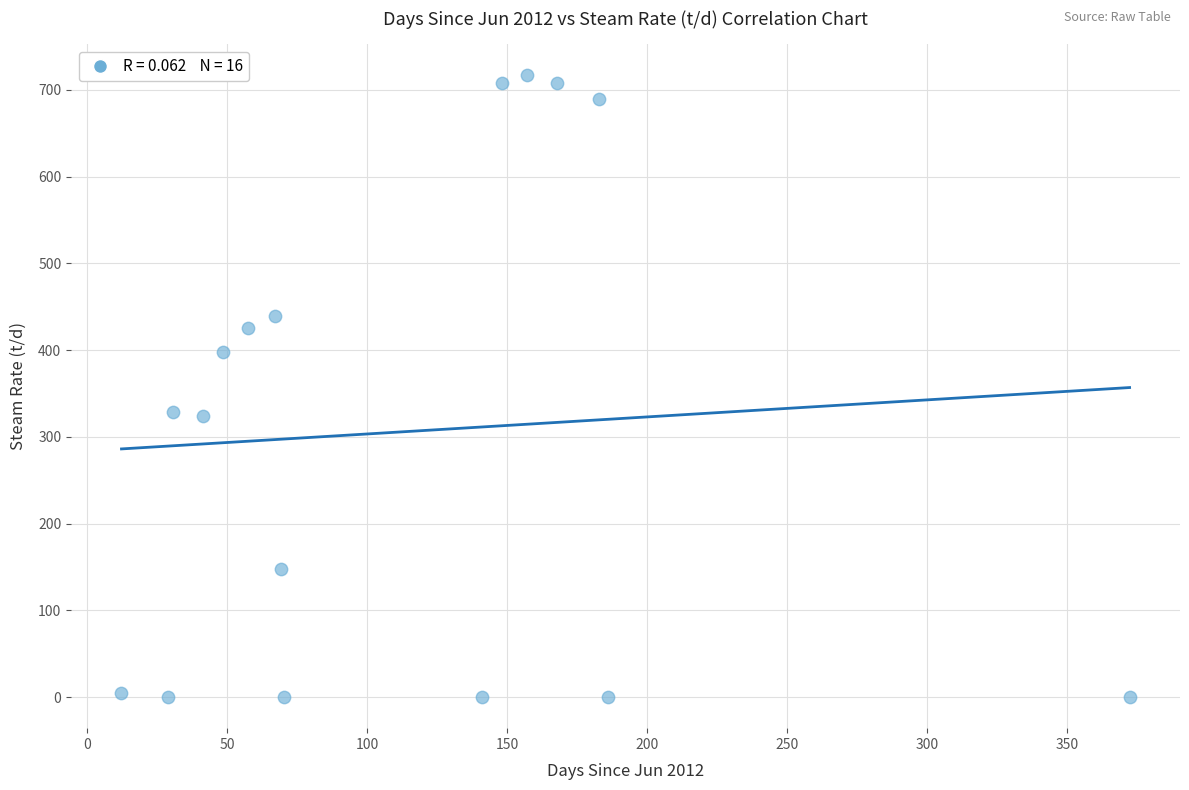

What is the range of Y values (max minus min)?

716.8